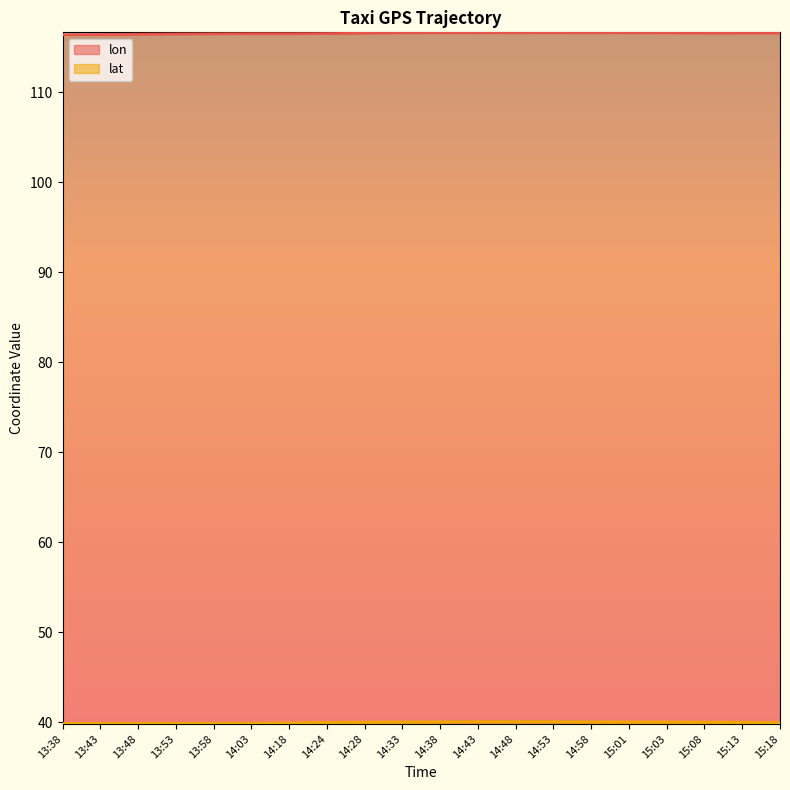

Which series has the largest total across all categories?

lon